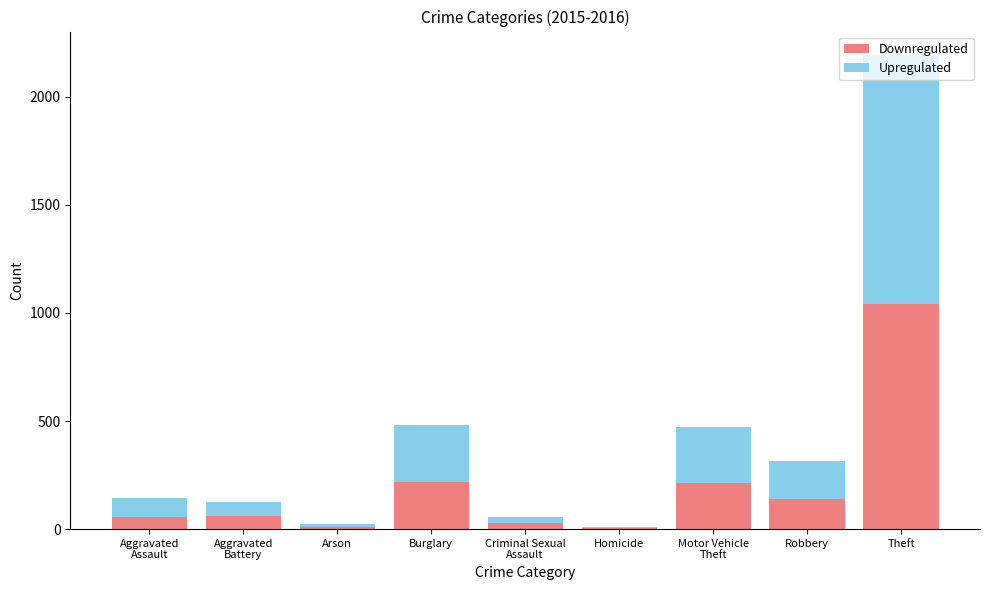

What is the maximum value for Downregulated?

1041